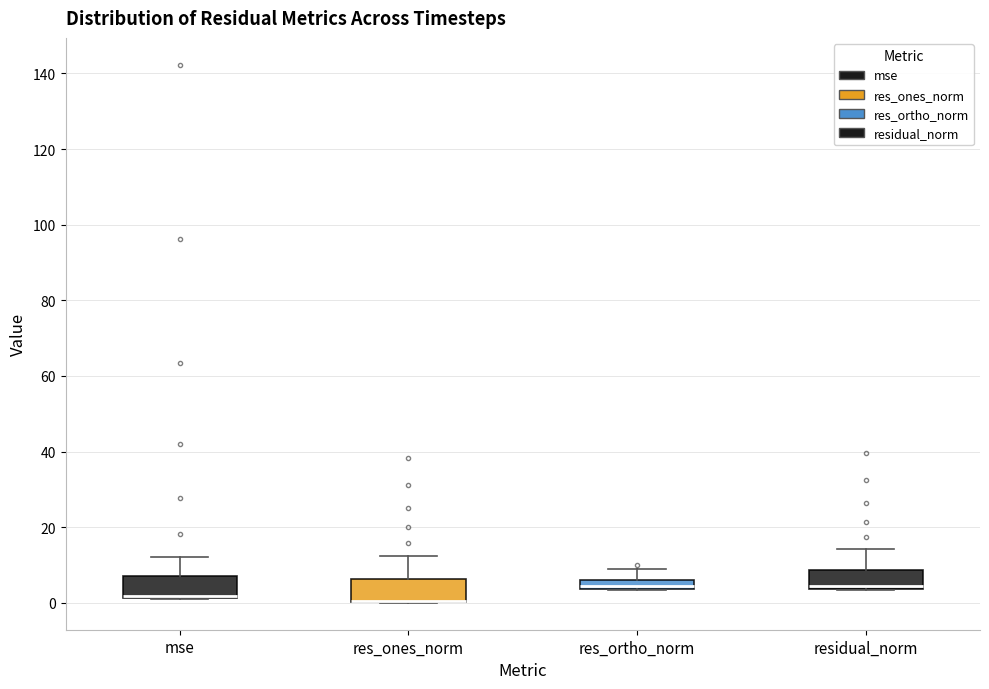

Where does the upper whisker of the box for res_ortho_norm end on the y-axis? The values are not printed on the chart, so give them approximately, as read against the axis.

10